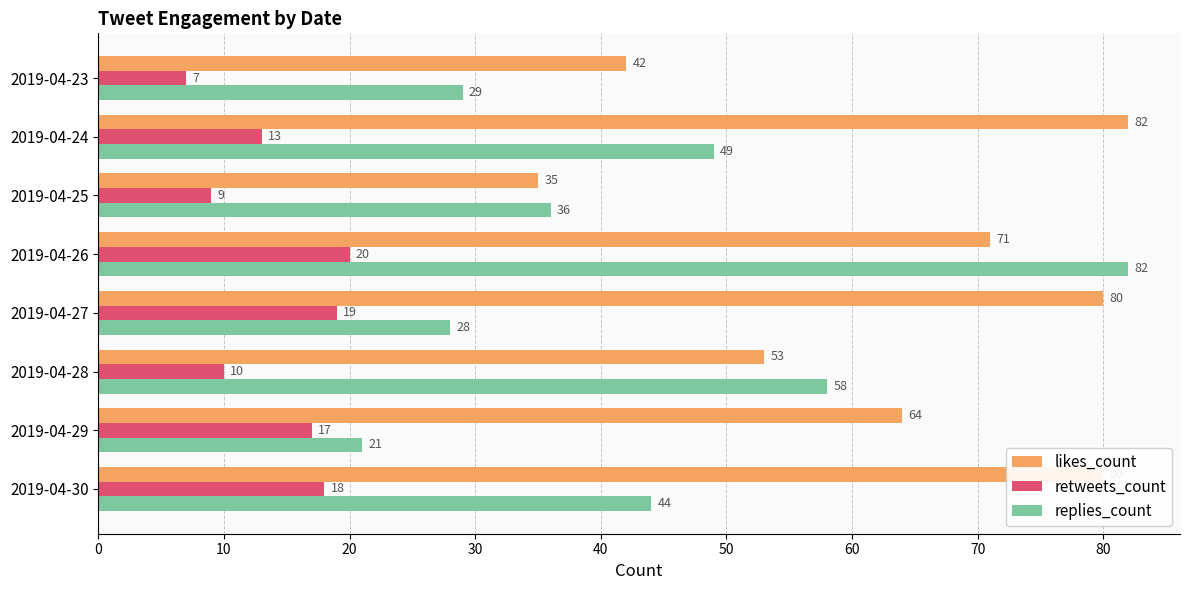

How many series are shown in this chart?

3